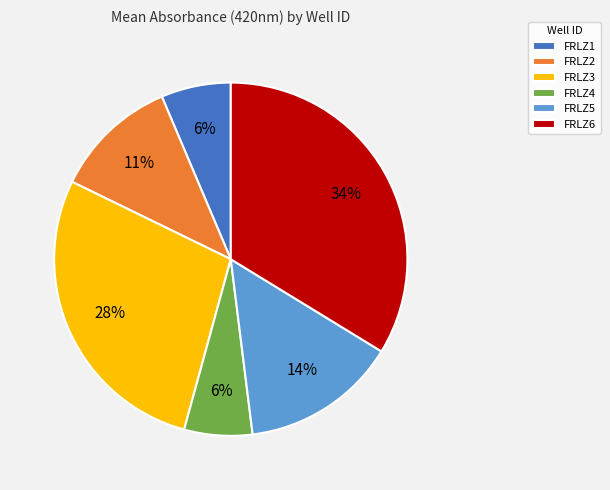

Is there a majority slice in this chart?

No